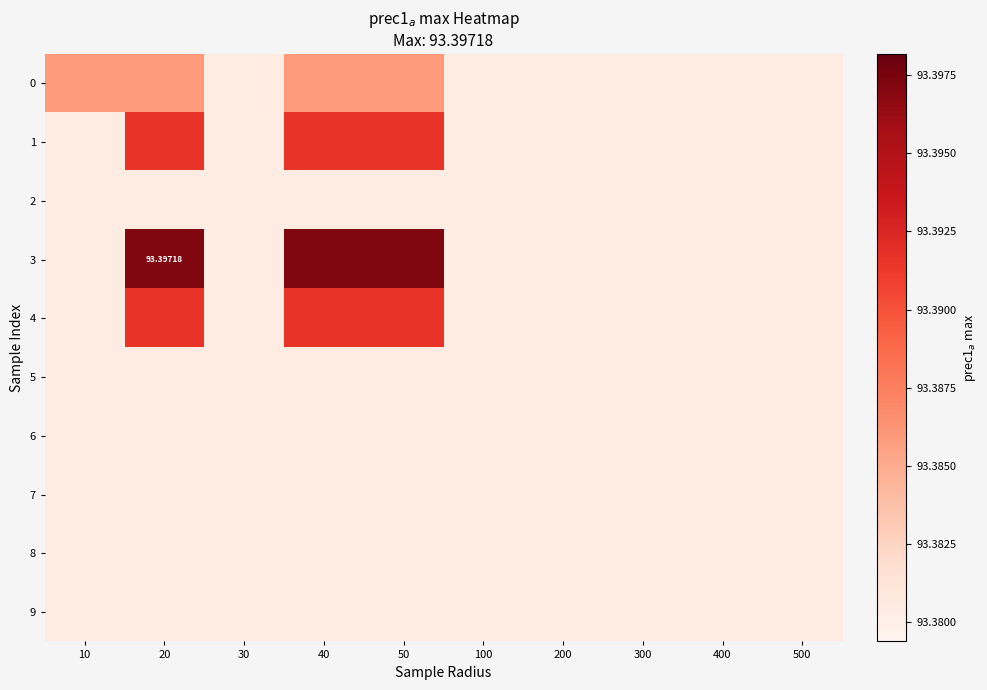

How many 3 values are between 93 and 94?

10